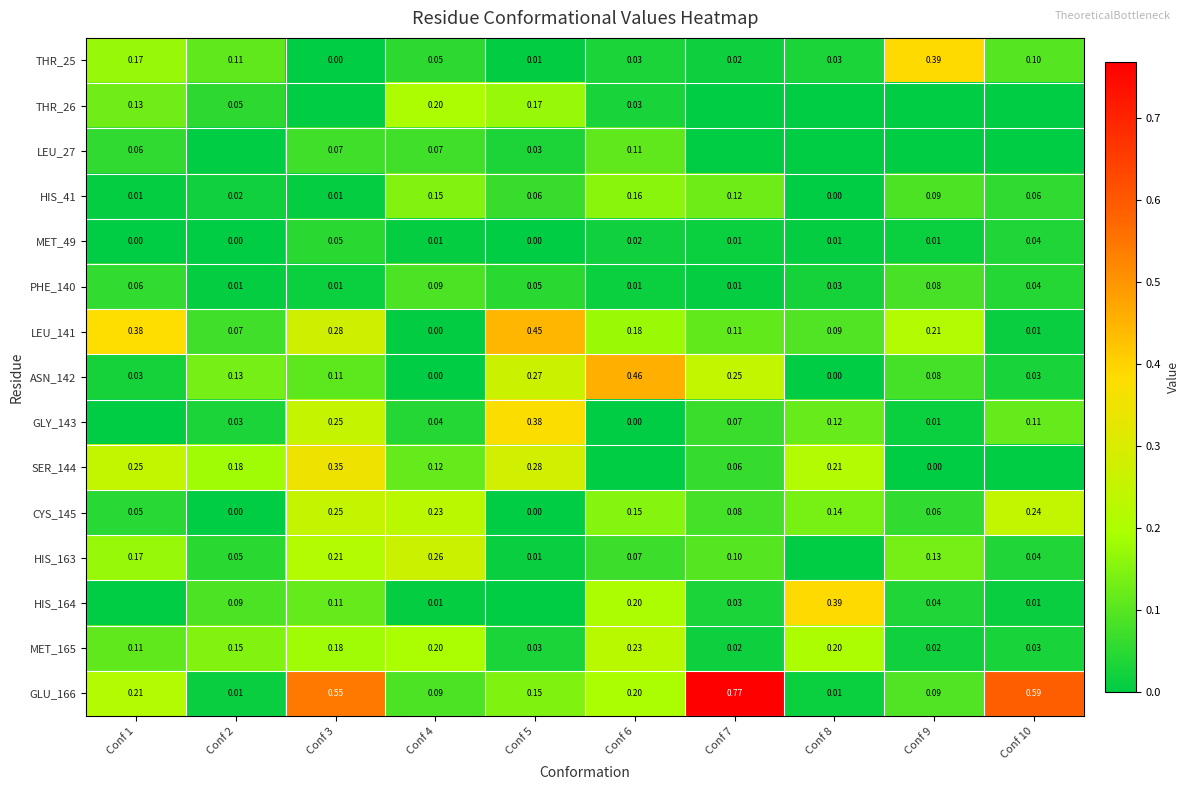

What is the maximum value shown in the chart?

0.8